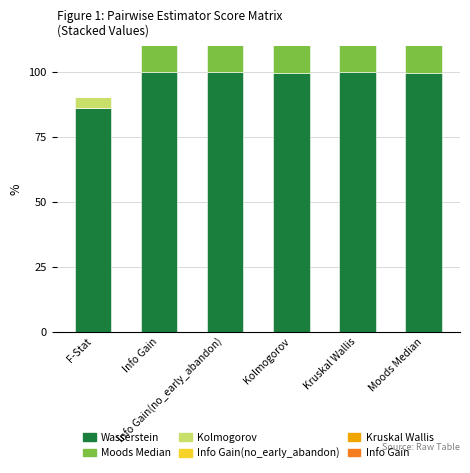

Where does the Moods Median series first go above 77?

Info Gain(no_early_abandon)